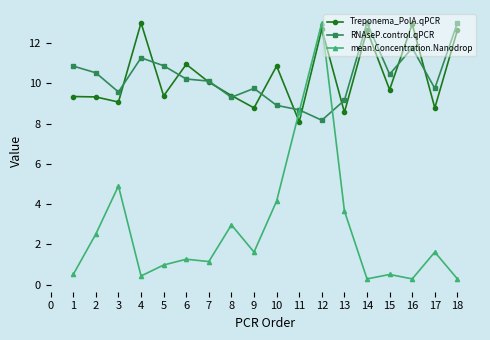

What is the total value across all series at 15?

20.6